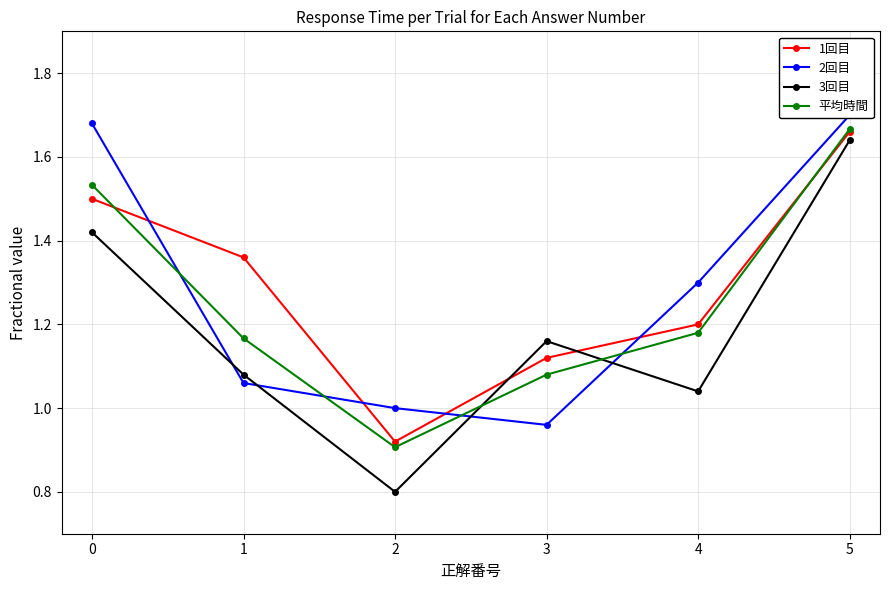

Between 1 and 3, which series saw the biggest shift?

1回目